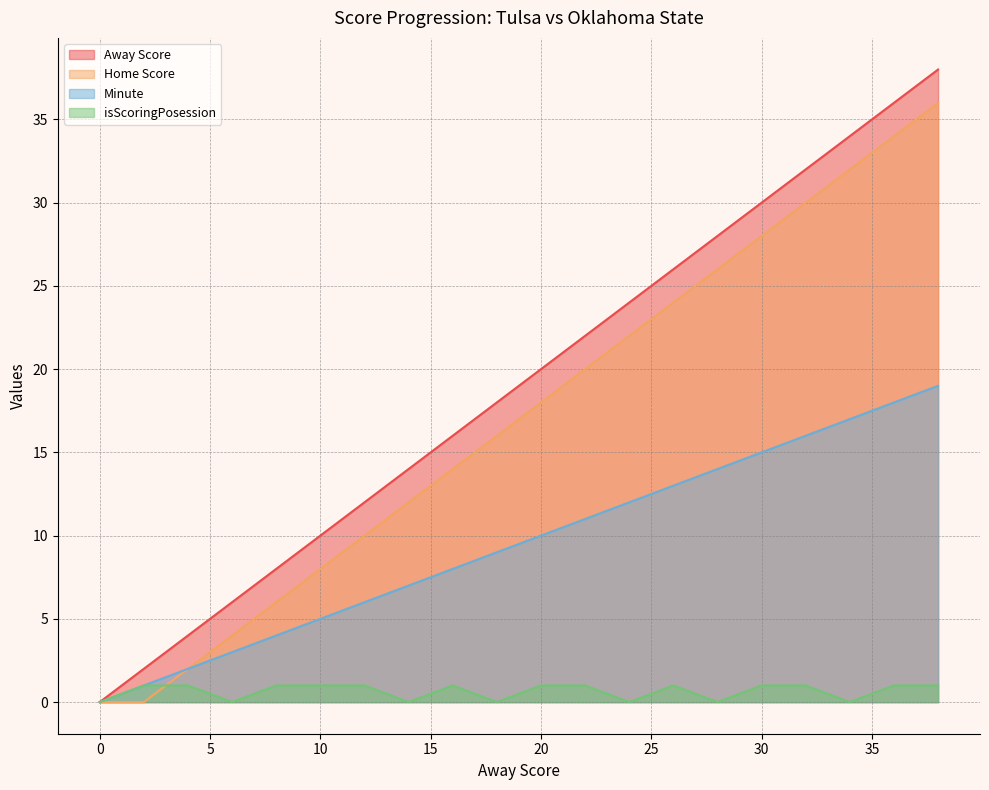

What is the spread (max minus min) of values at 24?

24